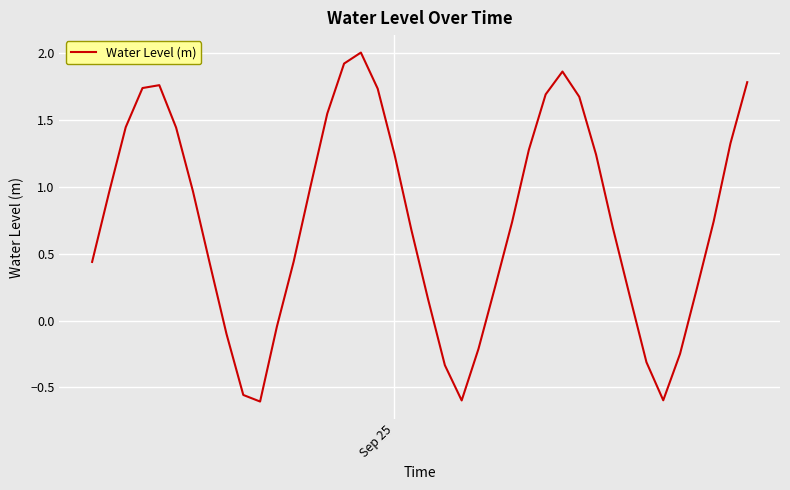

What is the difference between the maximum and minimum values?

2.6